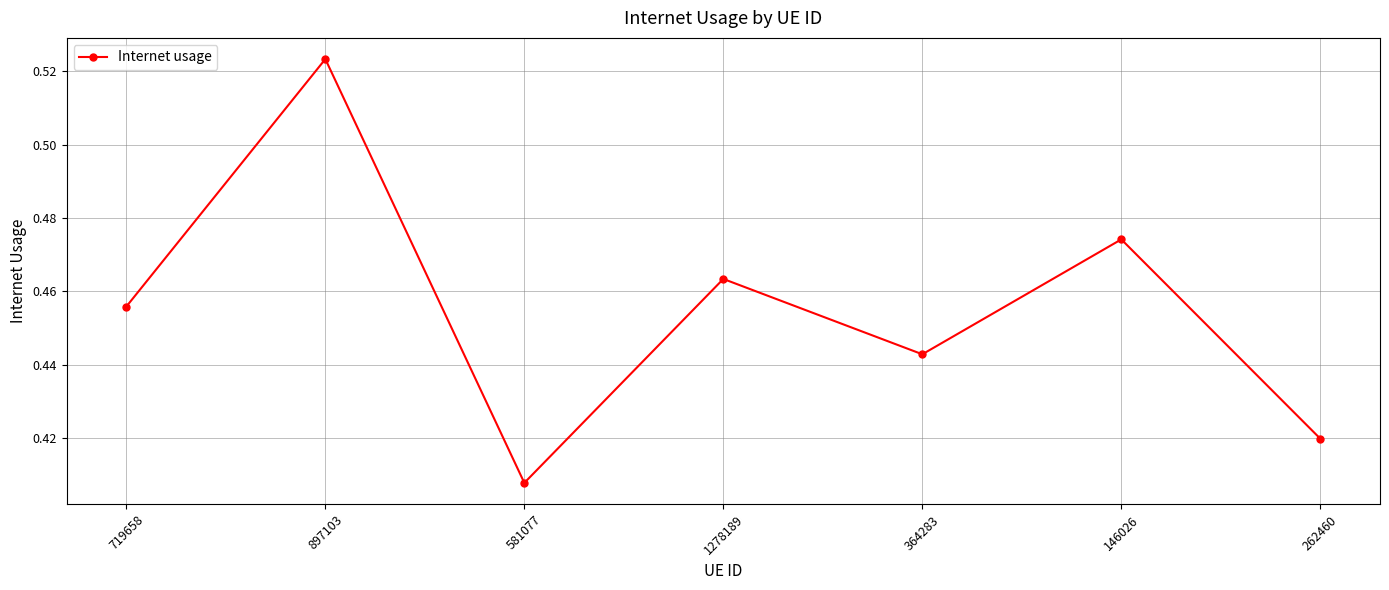

What is the sum of all values?

3.2